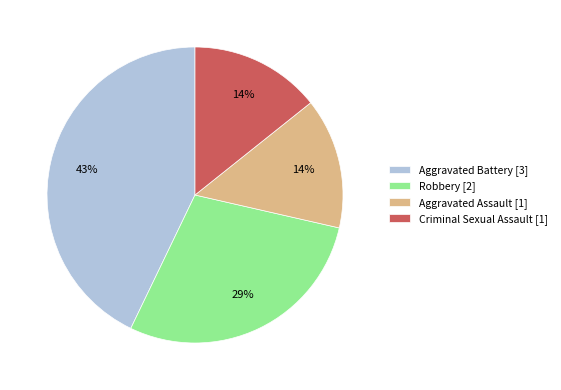

How many slices are in this pie chart?

4